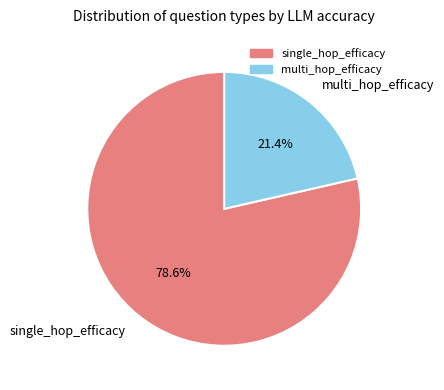

Between multi_hop_efficacy and single_hop_efficacy, which is larger?

single_hop_efficacy